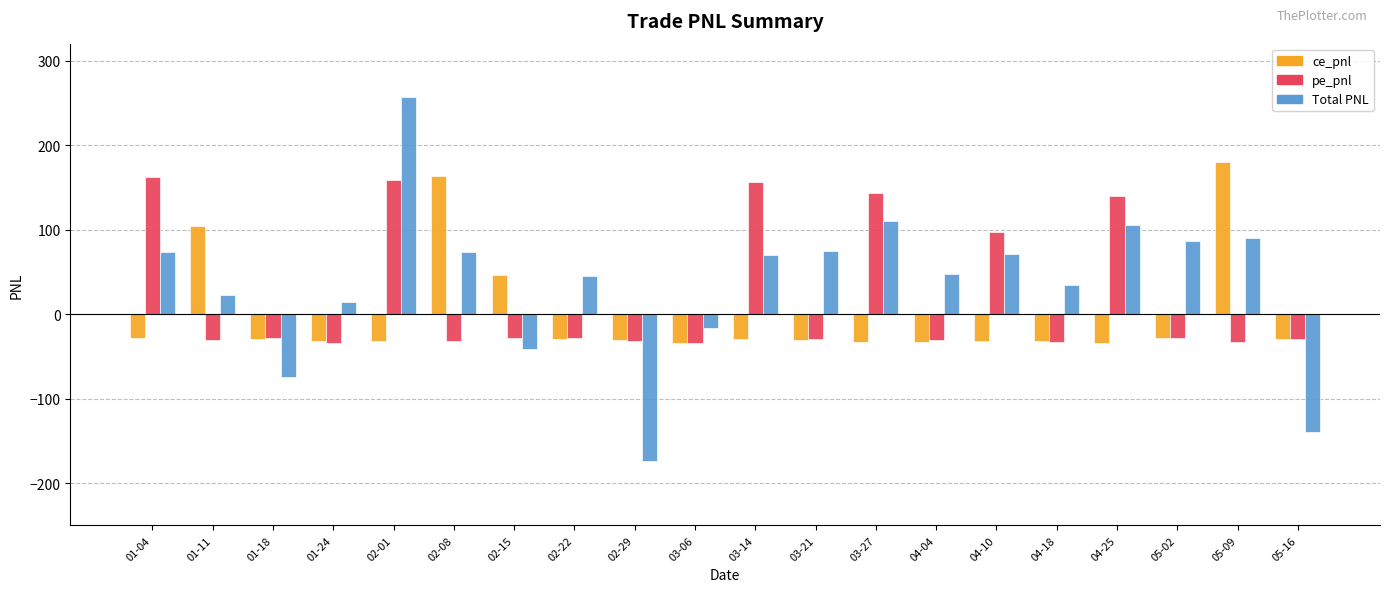

Is it true that ce_pnl equals 93.5 at 05-09?

False